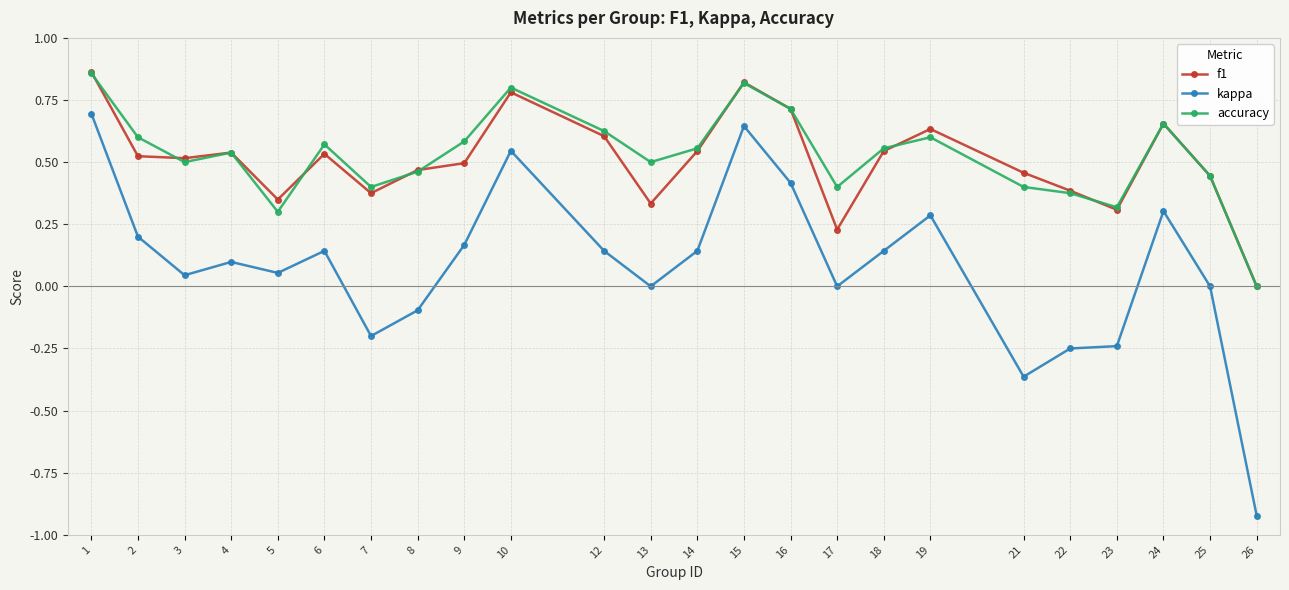

True or false: accuracy and kappa cross at least once.

False